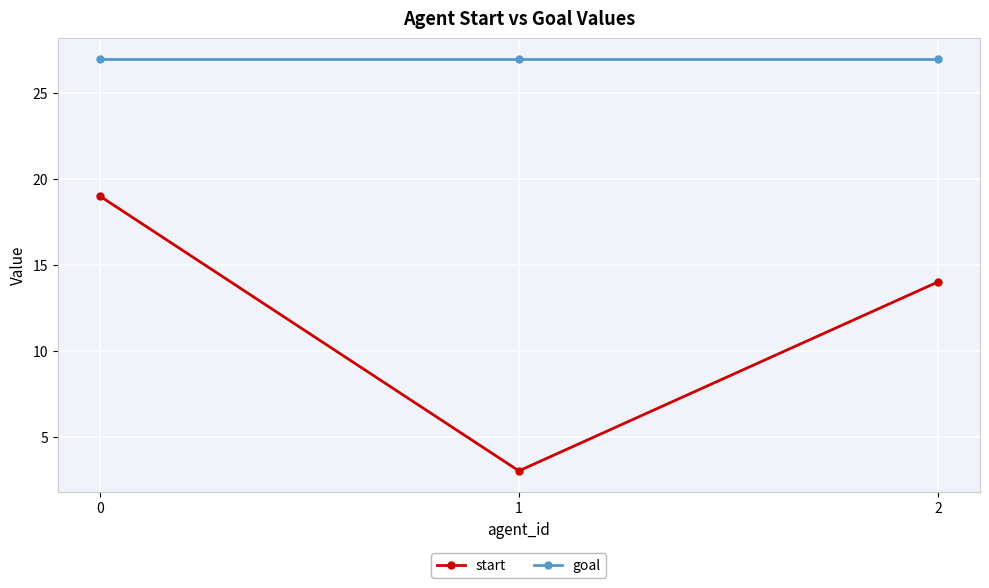

Which series has the largest total across all categories?

goal